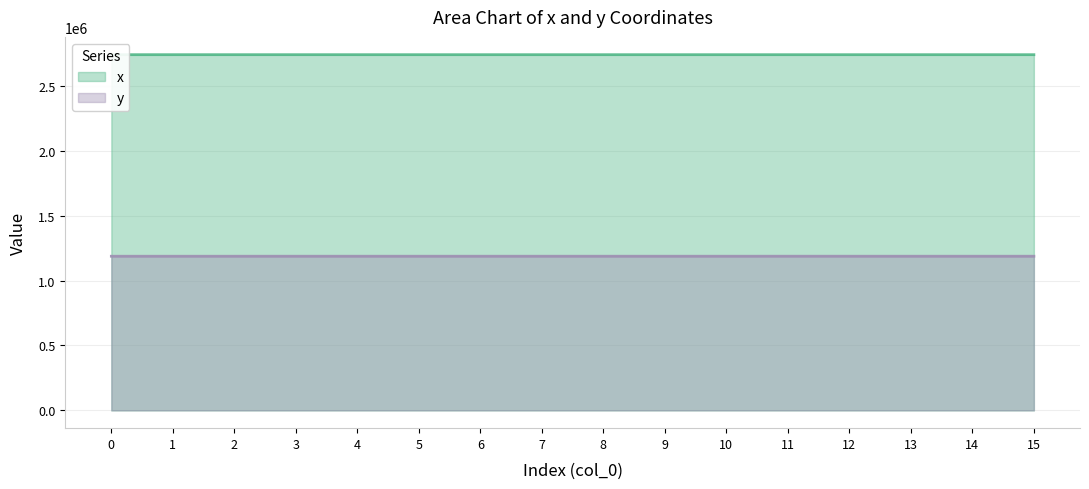

Which category has the lowest value in the x series?

12